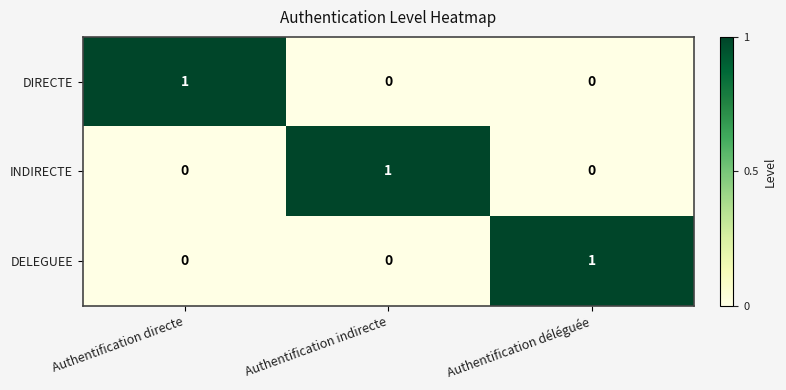

At how many categories does at least one series exceed 0?

3